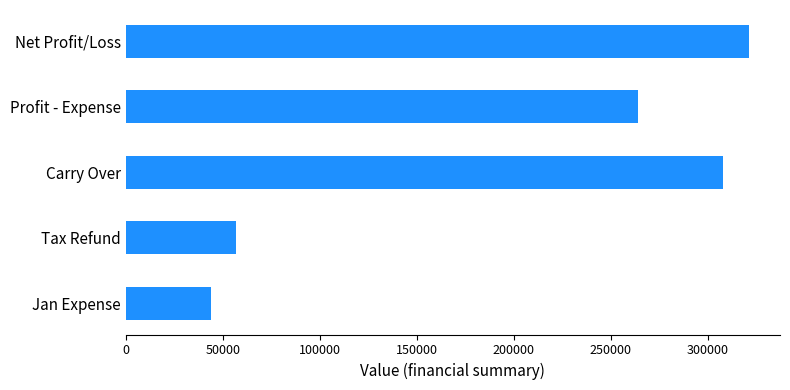

Reading top to bottom, what are all the values shown in this chart?

Net Profit/Loss=321070	Profit - Expense=264070	Carry Over=308000	Tax Refund=57000	Jan Expense=43930